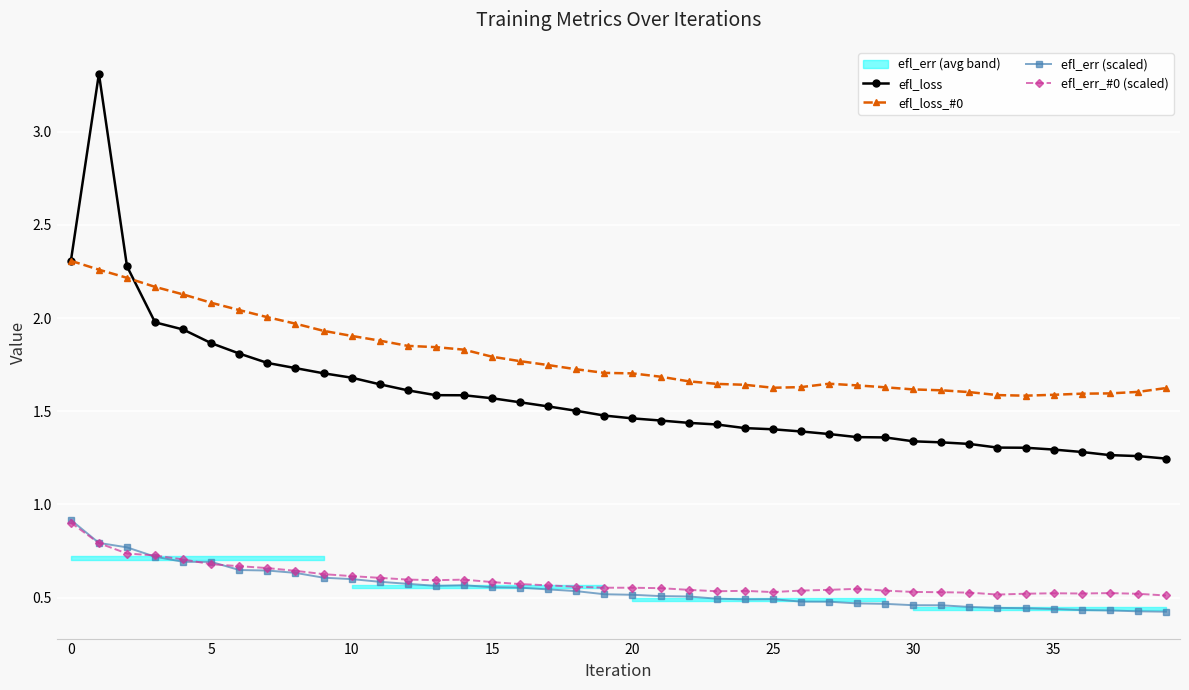

What is the highest value of the efl_loss series?

3.3